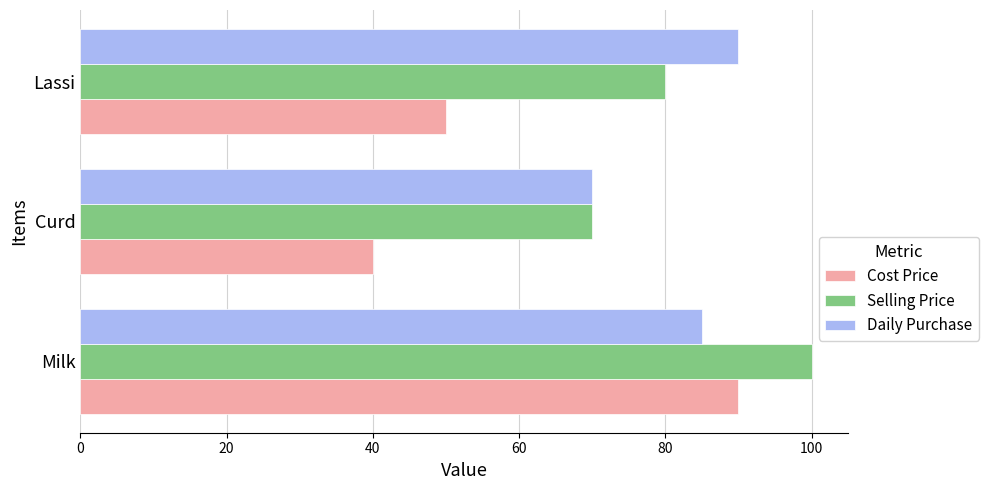

Which series changed the most between Milk and Lassi?

Cost Price